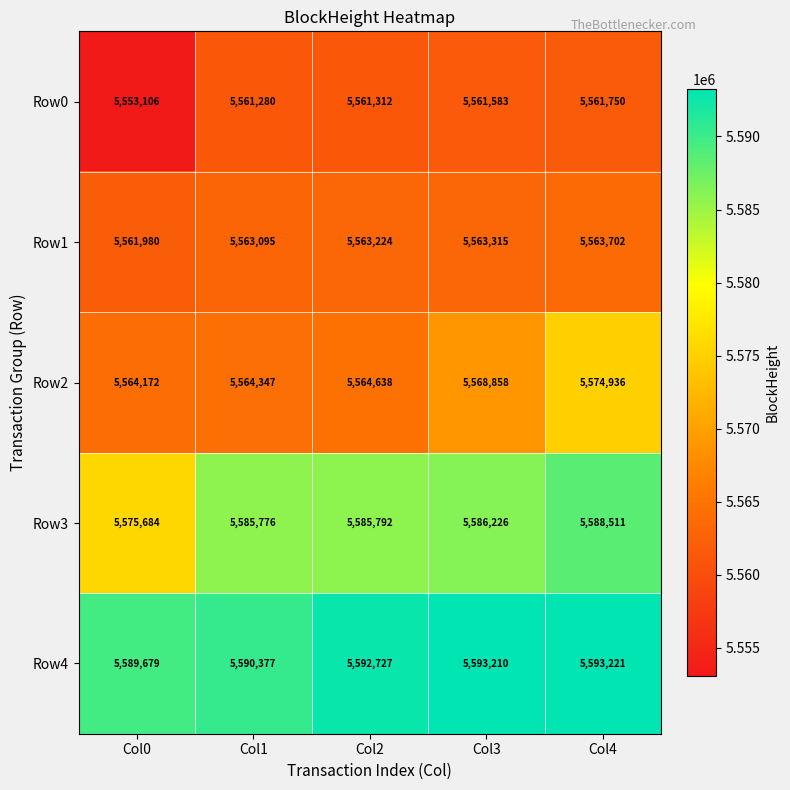

The Row4 series shows 1545848 at Col0. True or false?

False